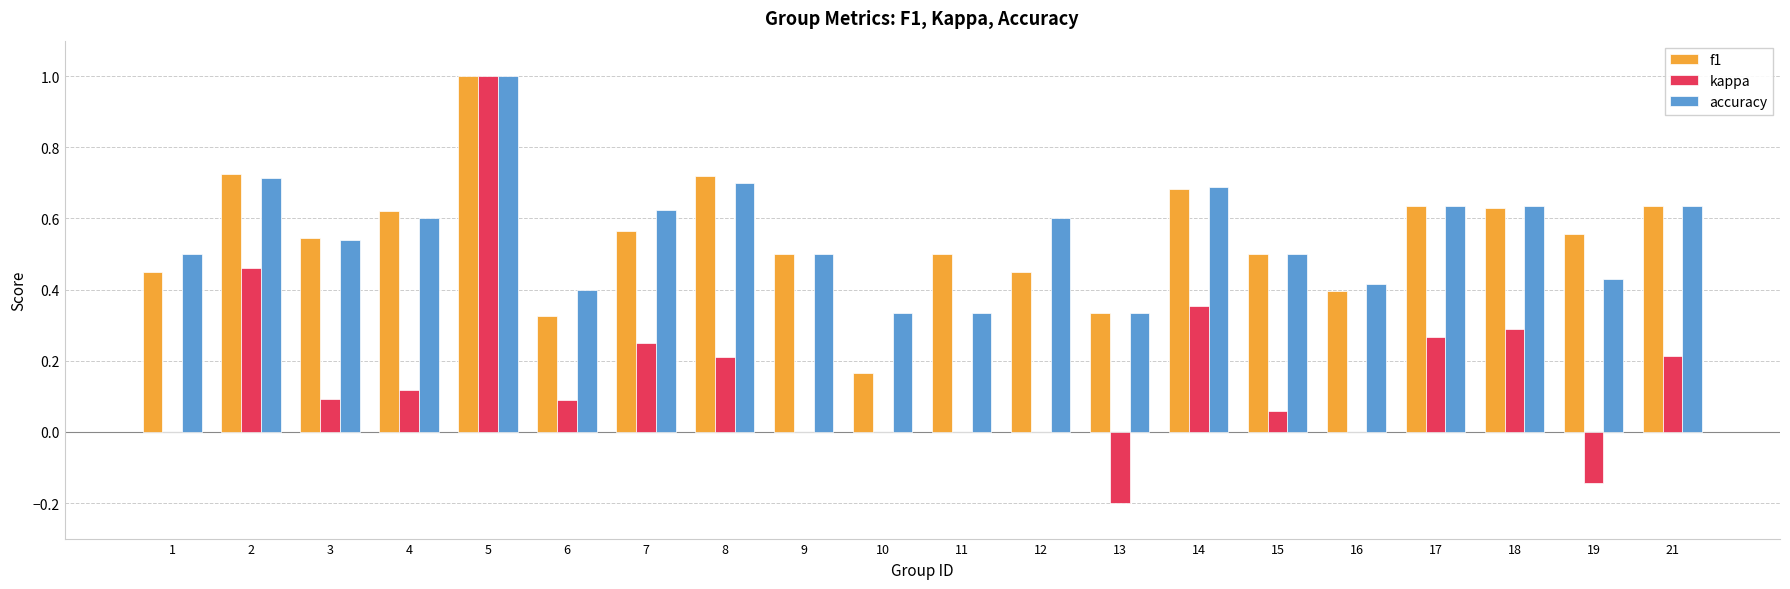

What is the sum of the accuracy values at 4 and 3?

1.1